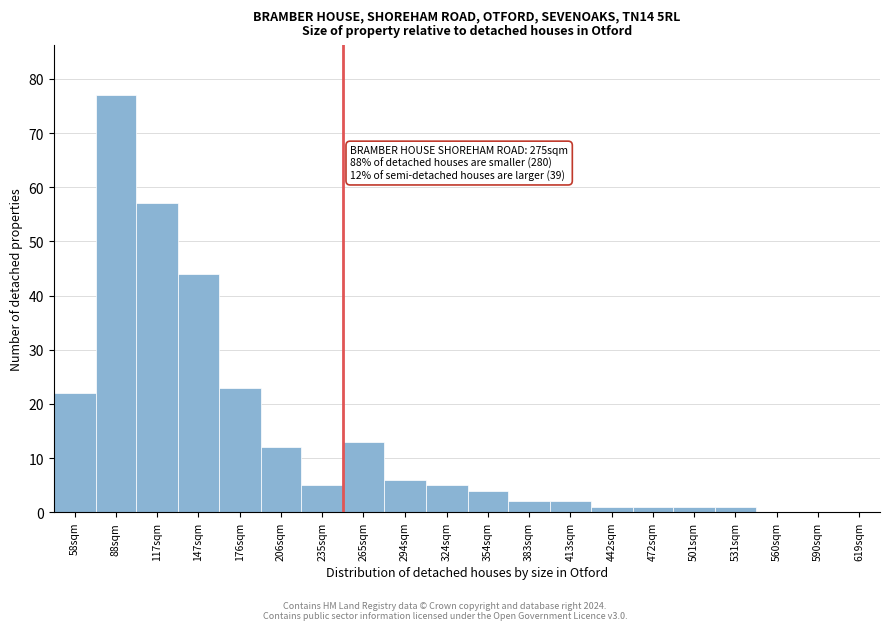

Reading right to left, transcribe all the data shown in this chart.

619sqm=0	590sqm=0	560sqm=0	531sqm=1	501sqm=1	472sqm=1	442sqm=1	413sqm=2	383sqm=2	354sqm=4	324sqm=5	294sqm=6	265sqm=13	235sqm=5	206sqm=12	176sqm=23	147sqm=44	117sqm=57	88sqm=77	58sqm=22